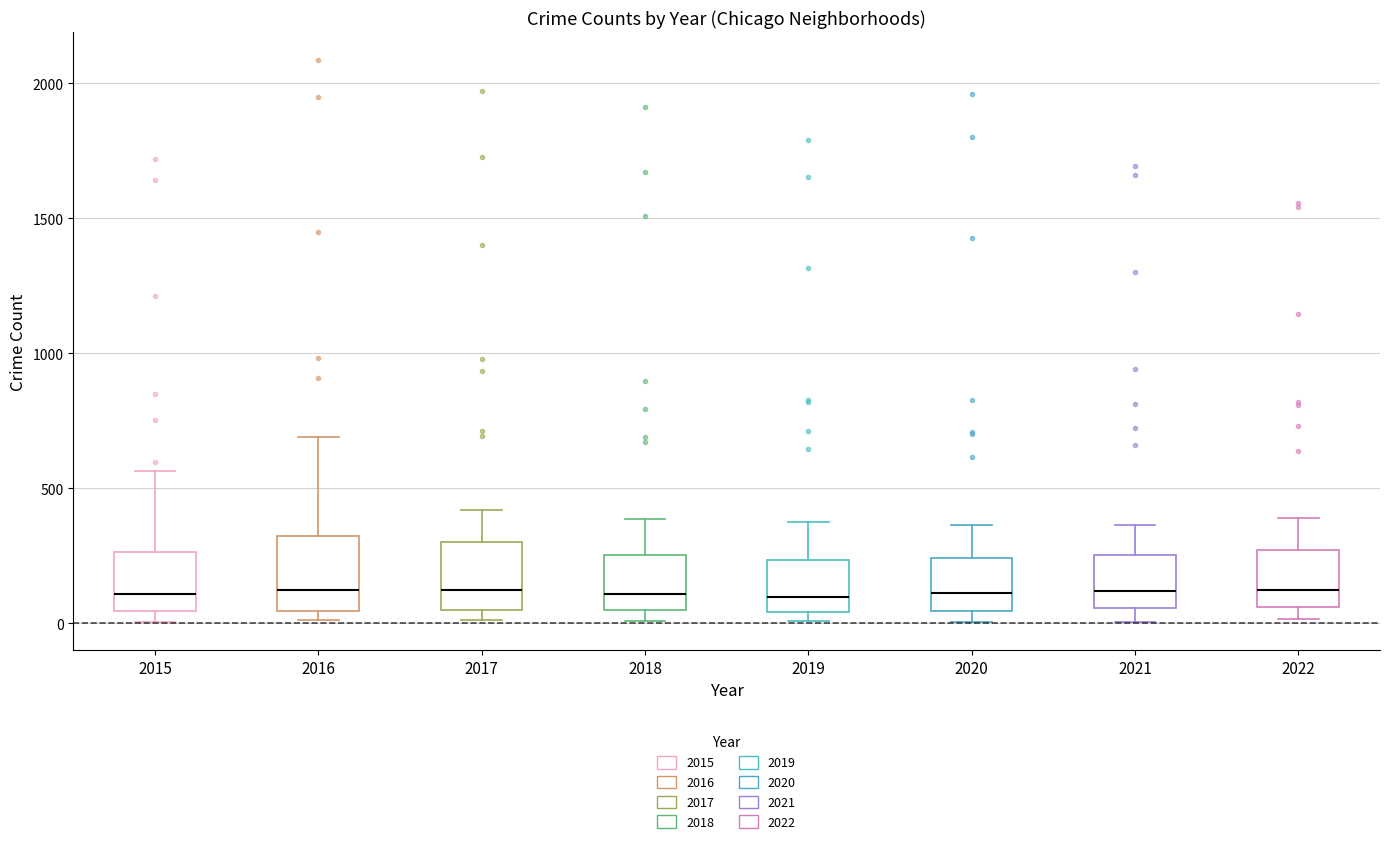

Reading left to right, read every box against the y-axis: the position of its median line, the range the box covers, and the ends of its whiskers. The values are not printed on the chart, so give them approximately, as read against the axis.

2015: median 100, box 50 to 250, whiskers 0 to 550
2016: median 150, box 50 to 300, whiskers 0 to 700
2017: median 100, box 50 to 300, whiskers 0 to 400
2018: median 100, box 50 to 250, whiskers 0 to 400
2019: median 100, box 50 to 250, whiskers 0 to 400
2020: median 100, box 50 to 250, whiskers 0 to 350
2021: median 100, box 50 to 250, whiskers 0 to 350
2022: median 100, box 50 to 250, whiskers 0 to 400